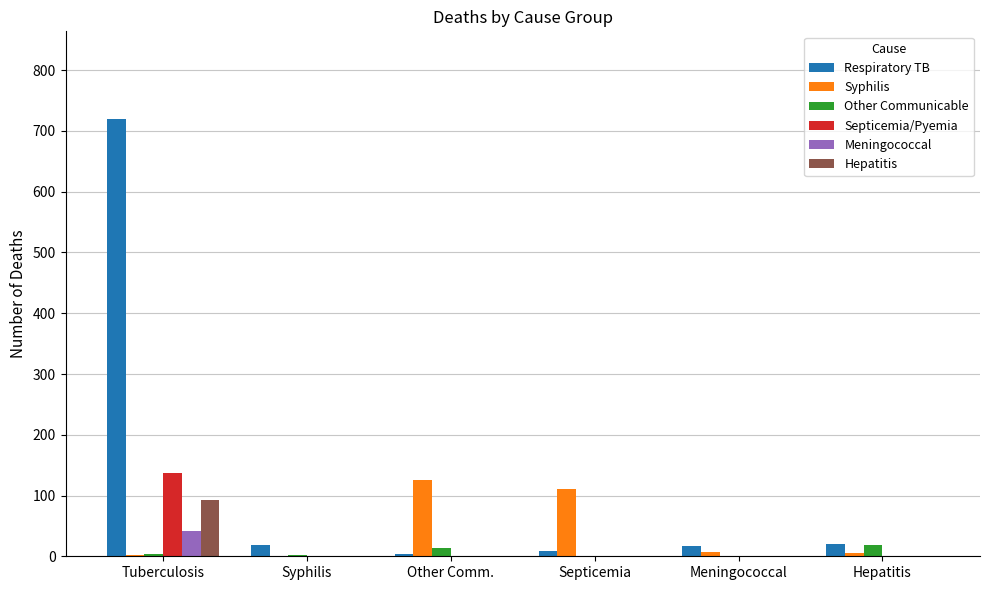

The Other Communicable series shows 1 at Meningococcal. True or false?

True